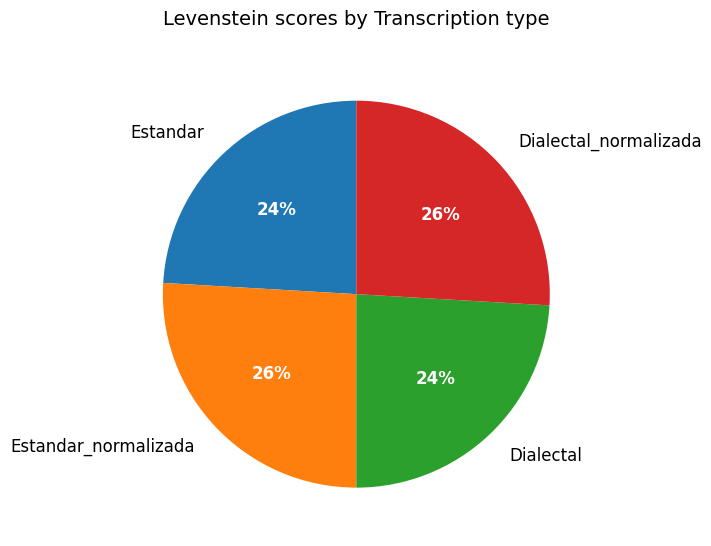

To the nearest percent, what is the difference between the largest and smallest slice percentages?

2%